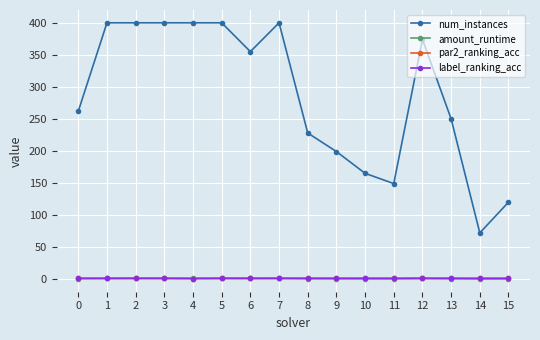

What is the average value of the amount_runtime series?

0.7